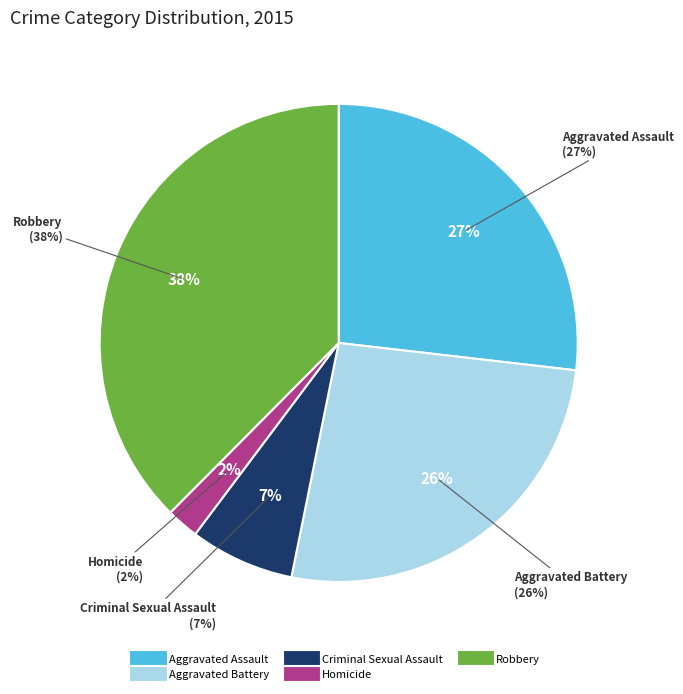

Is it true that Aggravated Battery is 26% of the pie?

True